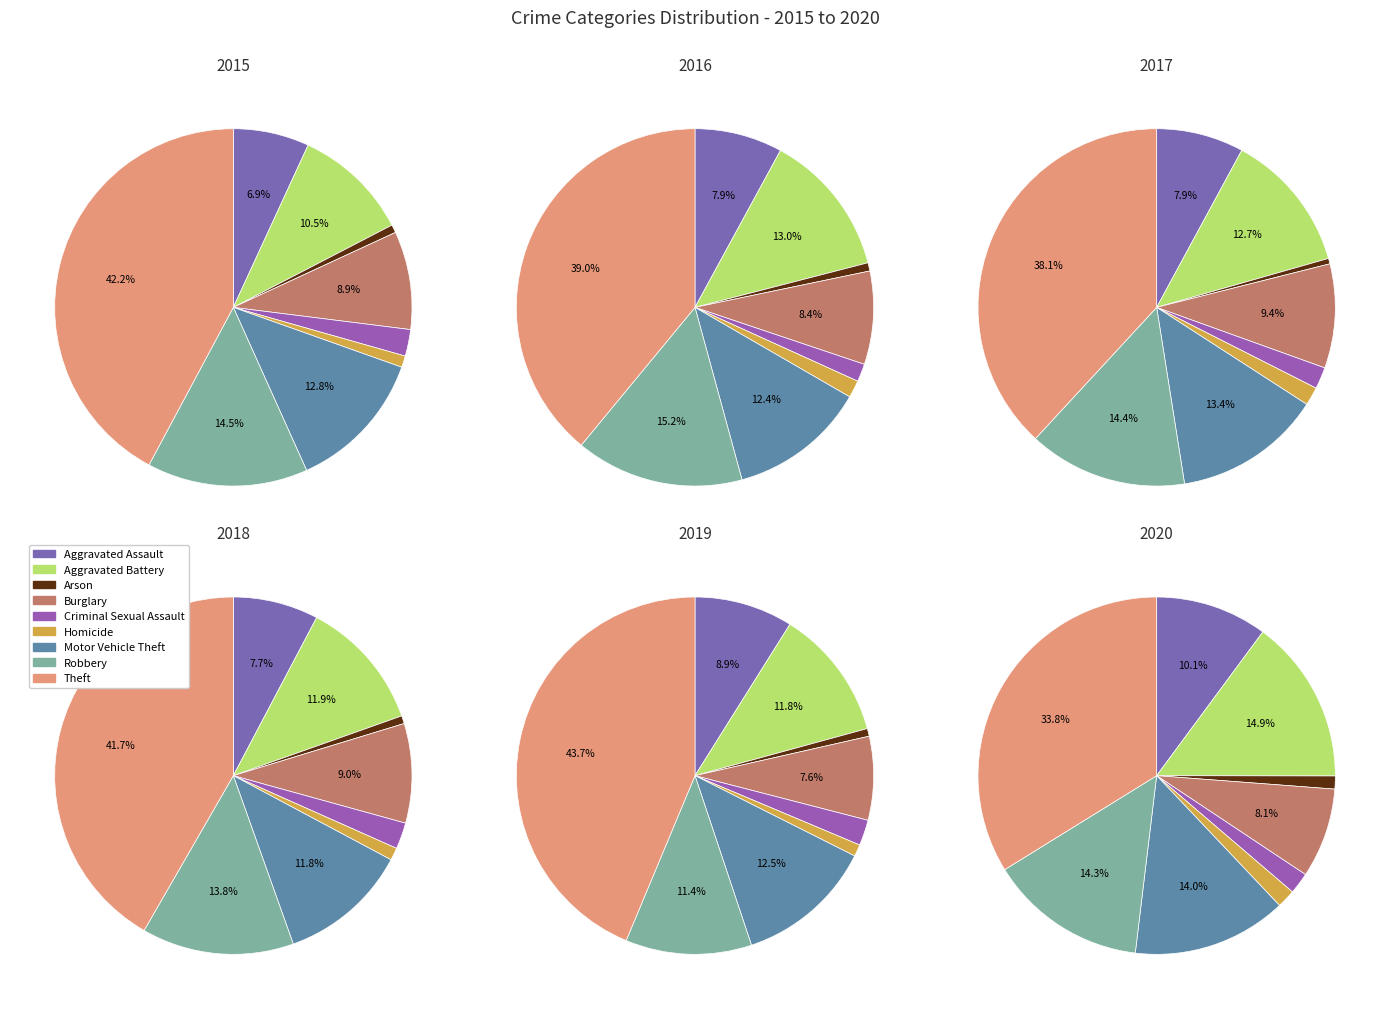

Do Burglary and Robbery together represent more than half of the pie?

No